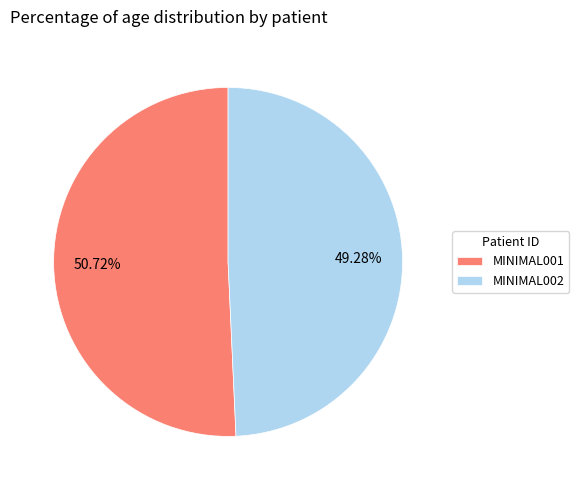

What is the total percentage of MINIMAL002 and MINIMAL001?

100.0%